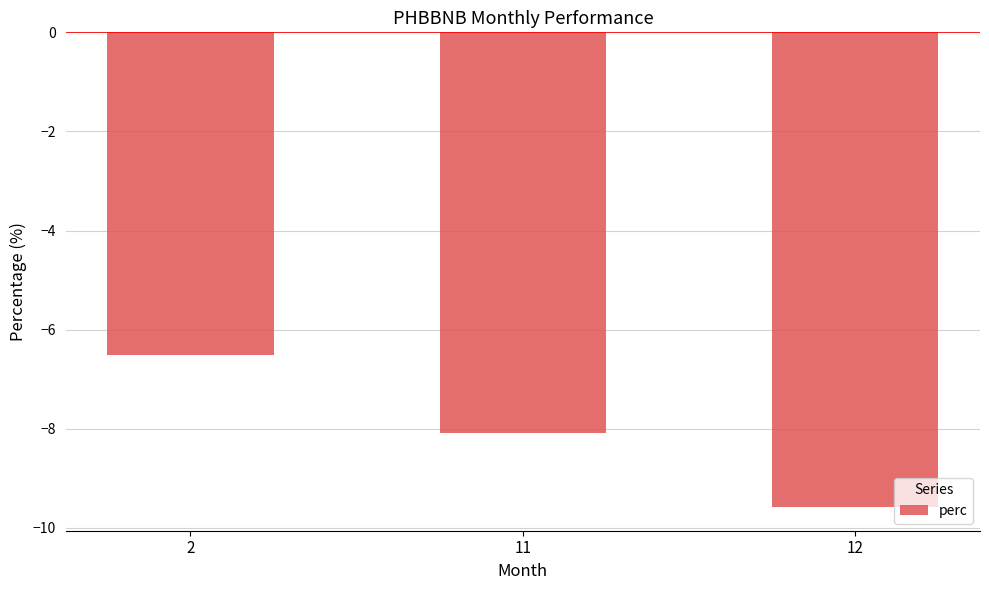

Is it true that the value at 11 is -8.1?

True